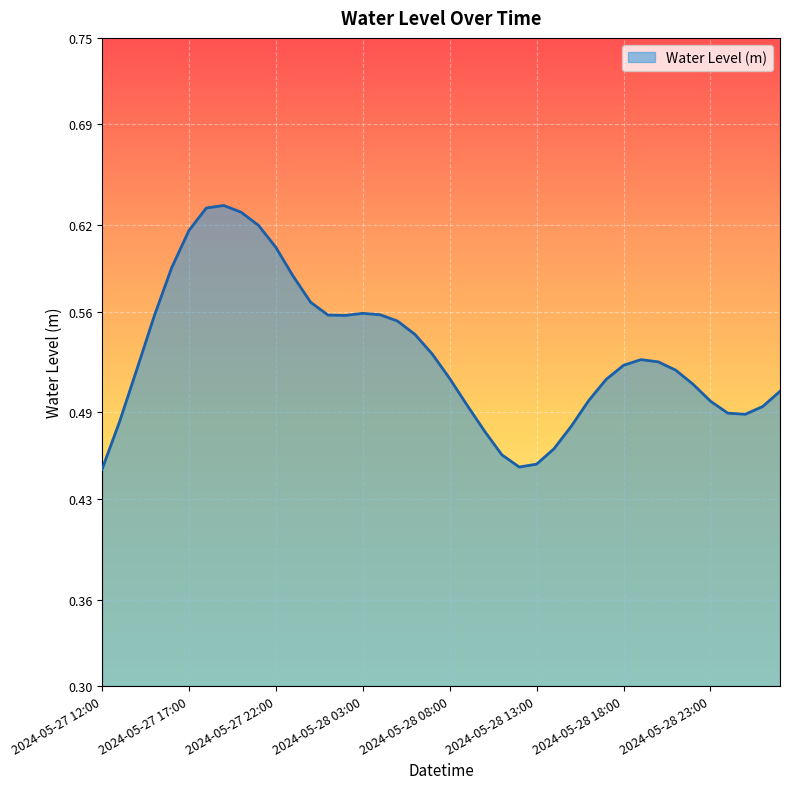

List the labels in order of value, largest first.

2024-05-27 19:00, 2024-05-27 18:00, 2024-05-27 20:00, 2024-05-27 21:00, 2024-05-27 17:00, 2024-05-27 22:00, 2024-05-27 16:00, 2024-05-27 23:00, 2024-05-28 00:00, 2024-05-28 03:00, 2024-05-28 04:00, 2024-05-28 01:00, 2024-05-28 02:00, 2024-05-27 15:00, 2024-05-28 05:00, 2024-05-28 06:00, 2024-05-28 07:00, 2024-05-28 19:00, 2024-05-28 20:00, 2024-05-28 18:00, 2024-05-27 14:00, 2024-05-28 21:00, 2024-05-28 08:00, 2024-05-28 17:00, 2024-05-28 22:00, 2024-05-29 03:00, 2024-05-28 16:00, 2024-05-28 23:00, 2024-05-28 09:00, 2024-05-29 02:00, 2024-05-29 00:00, 2024-05-29 01:00, 2024-05-27 13:00, 2024-05-28 15:00, 2024-05-28 10:00, 2024-05-28 14:00, 2024-05-28 11:00, 2024-05-28 13:00, 2024-05-28 12:00, 2024-05-27 12:00